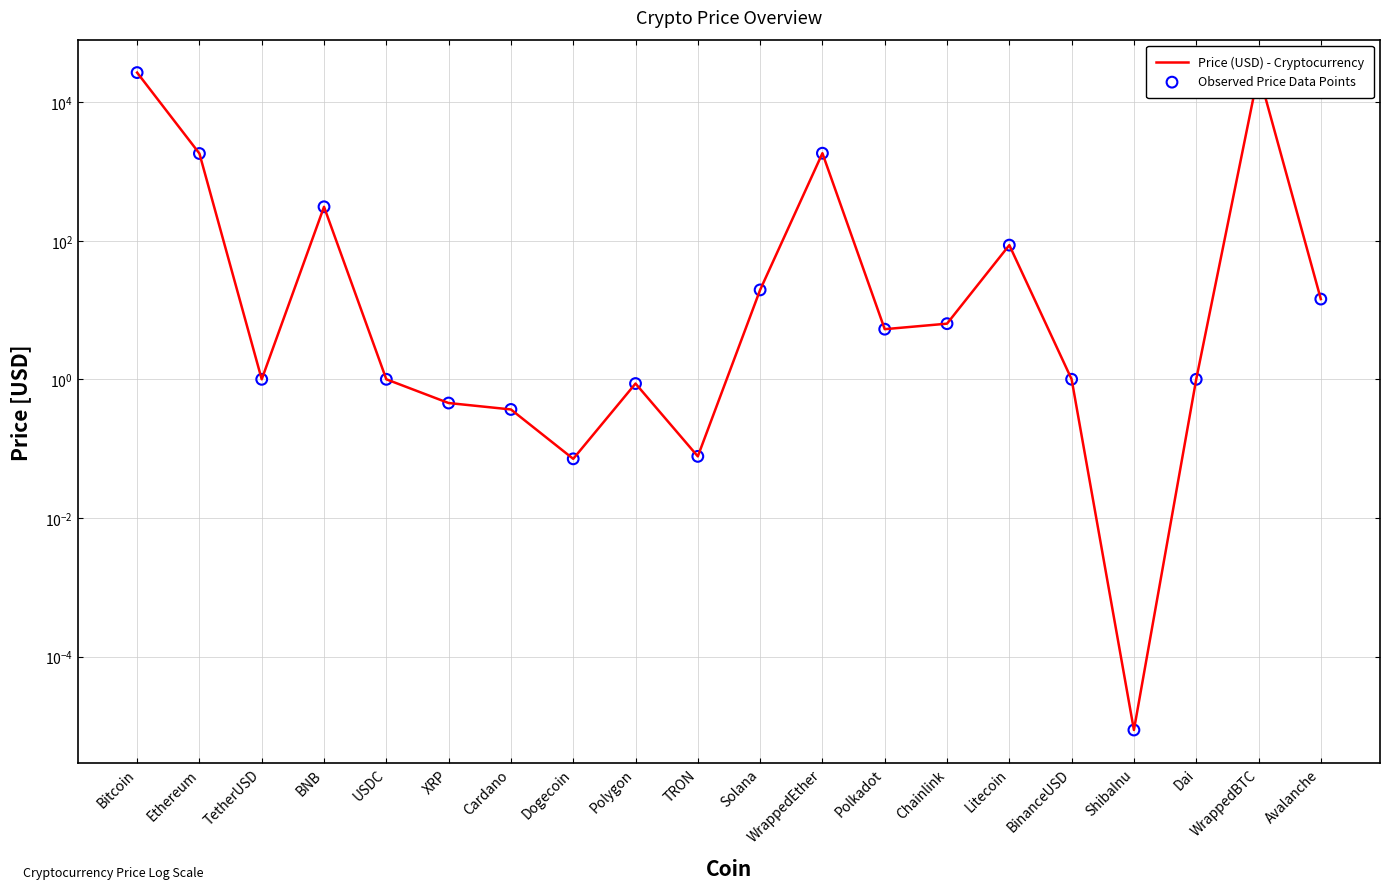

At how many categories does at least one series exceed 15096?

2